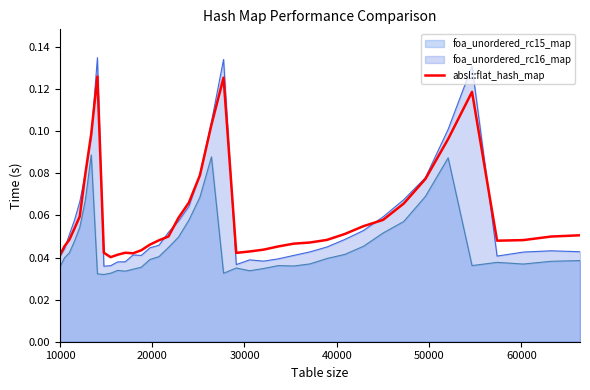

How many values are between 0 and 1?

40